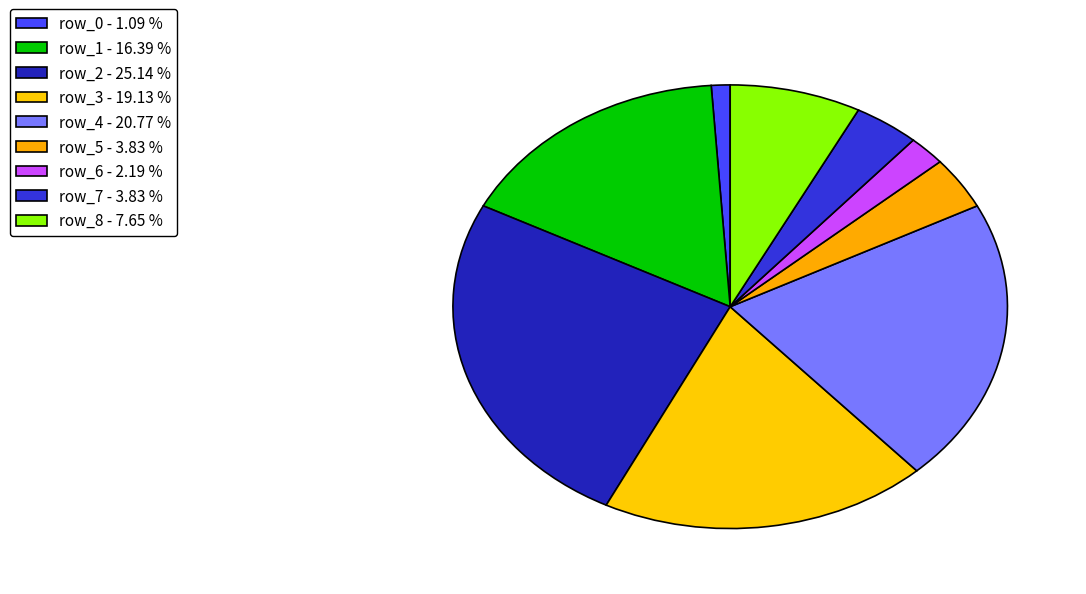

How many slices are in this pie chart?

9